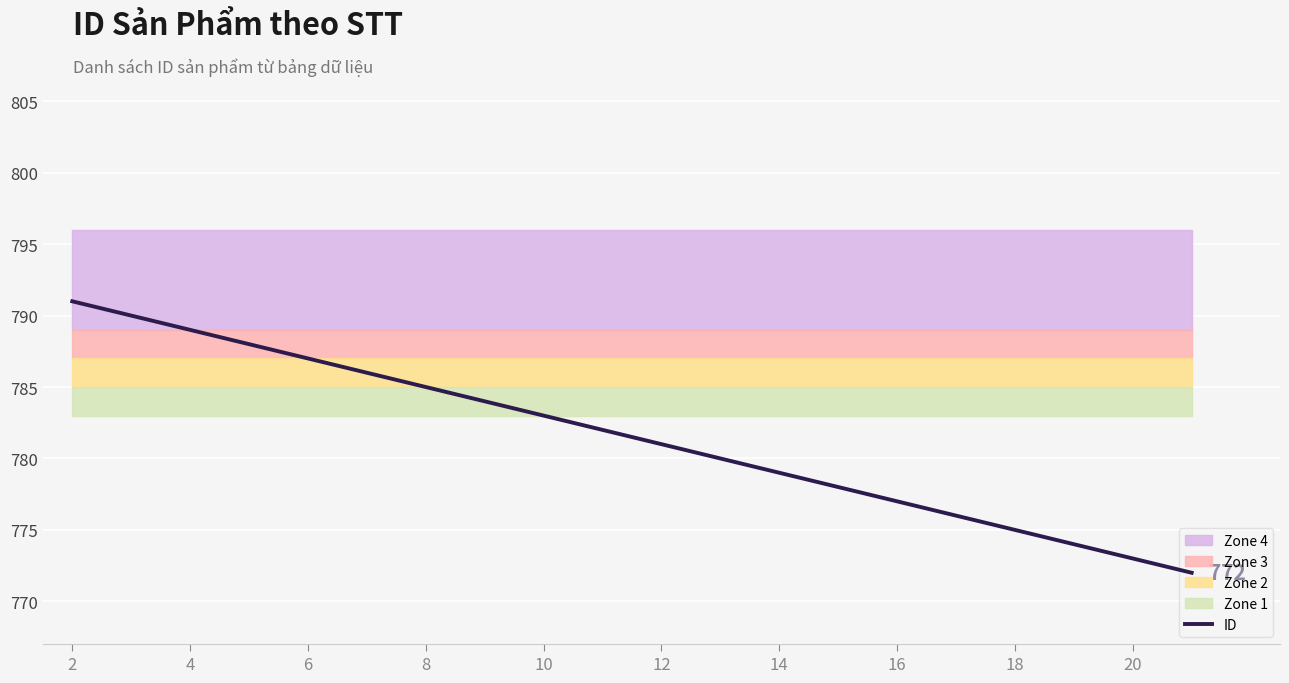

Is it true that ID equals 783 at 10?

True